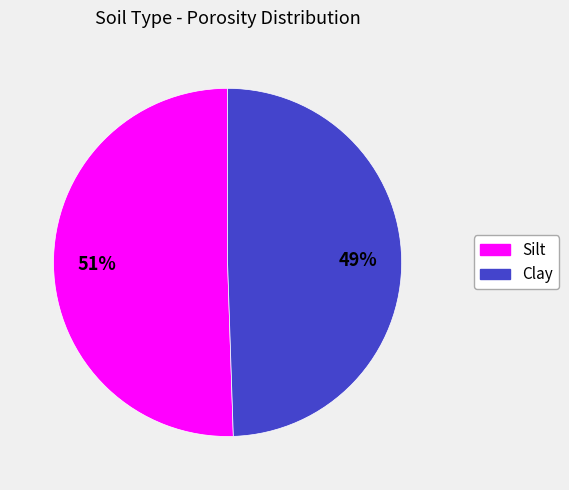

Combined, do Silt and Clay account for over 50%?

Yes